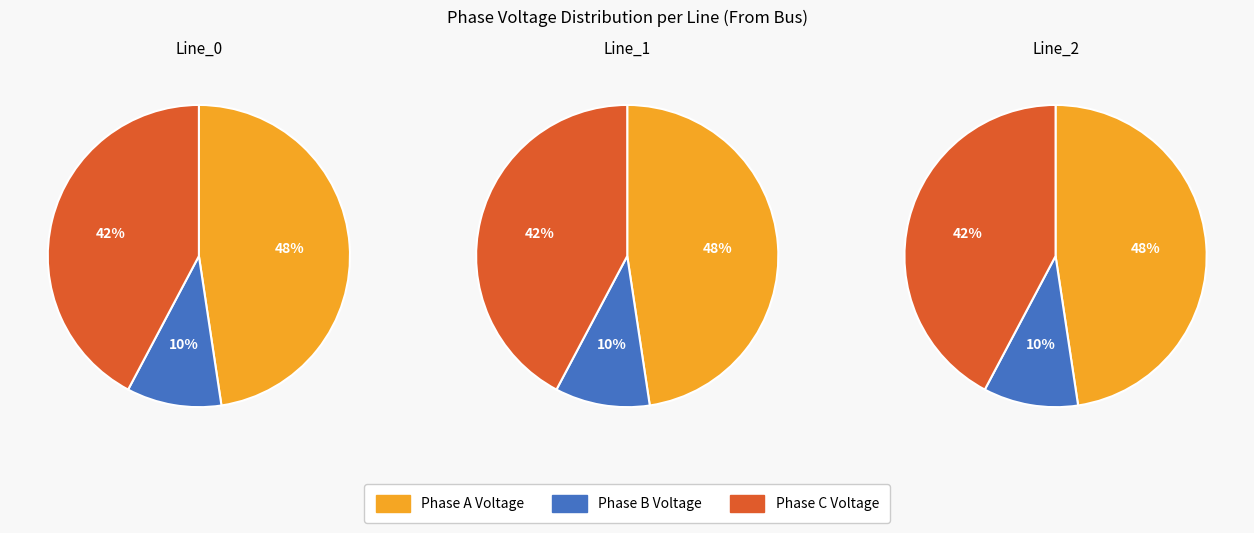

How many slices are in this pie chart?

3